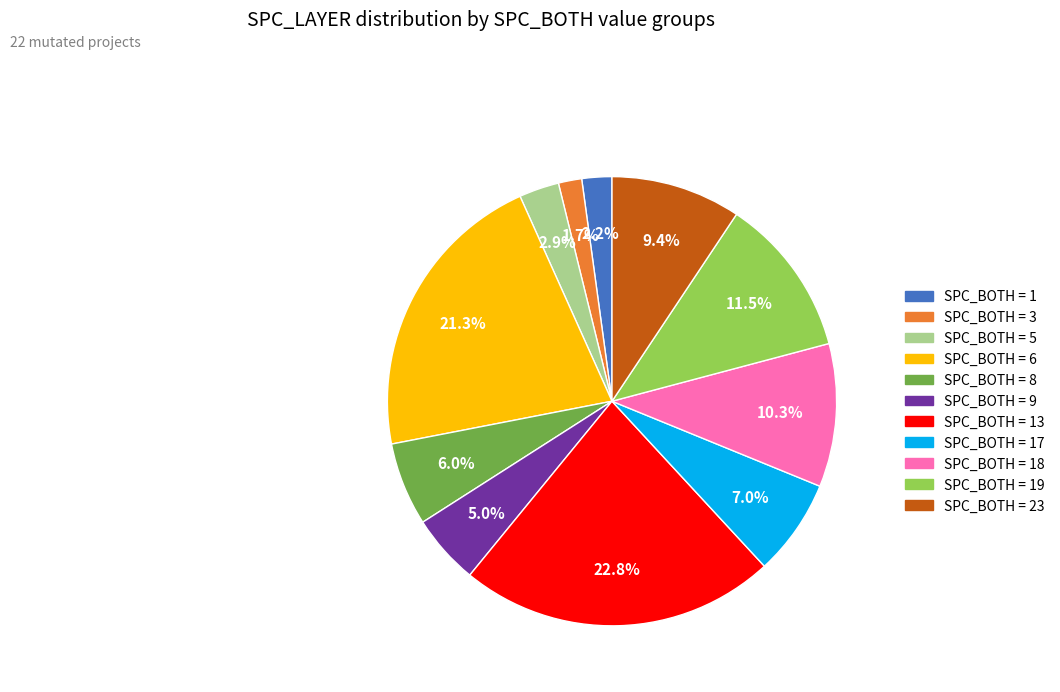

Is there any slice that represents more than half of the pie?

No